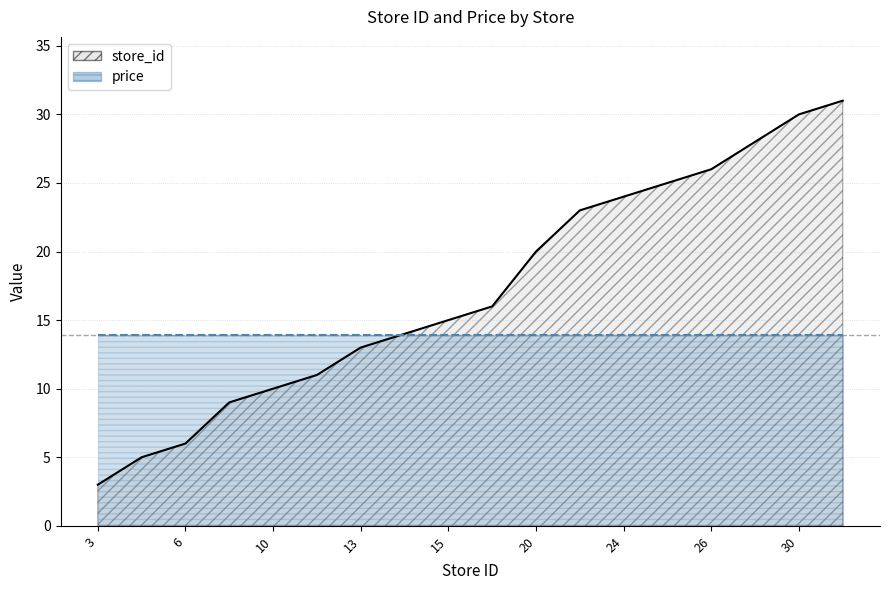

What is the value of the 14th point from the left?

25